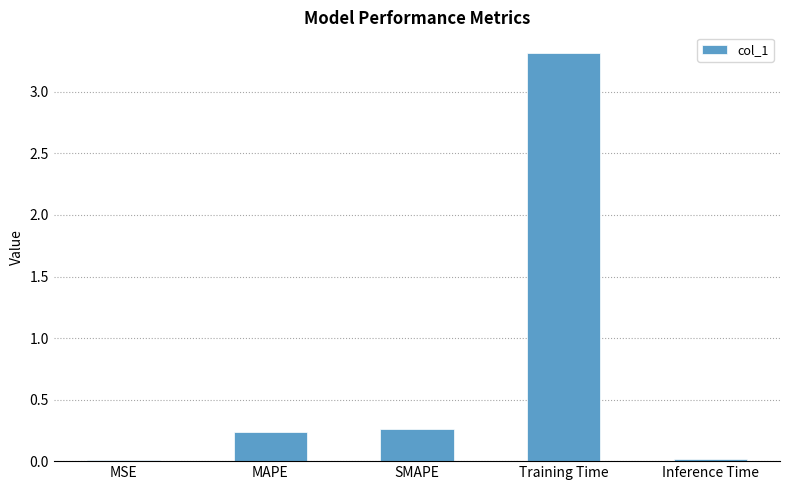

Which category has the highest value across all series?

Training Time